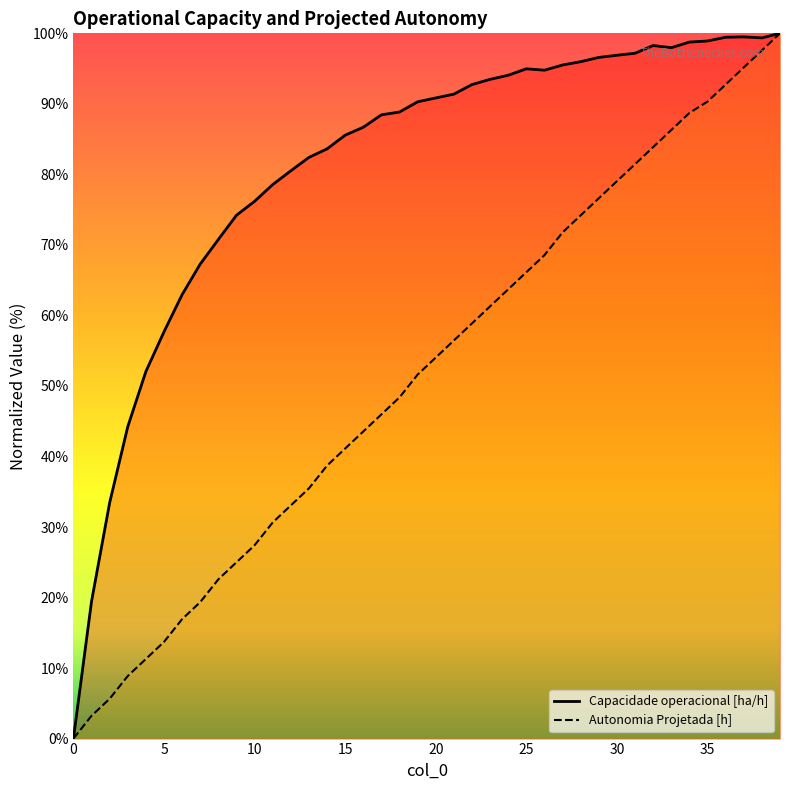

Where is the first local minimum for Capacidade operacional [ha/h]?

26